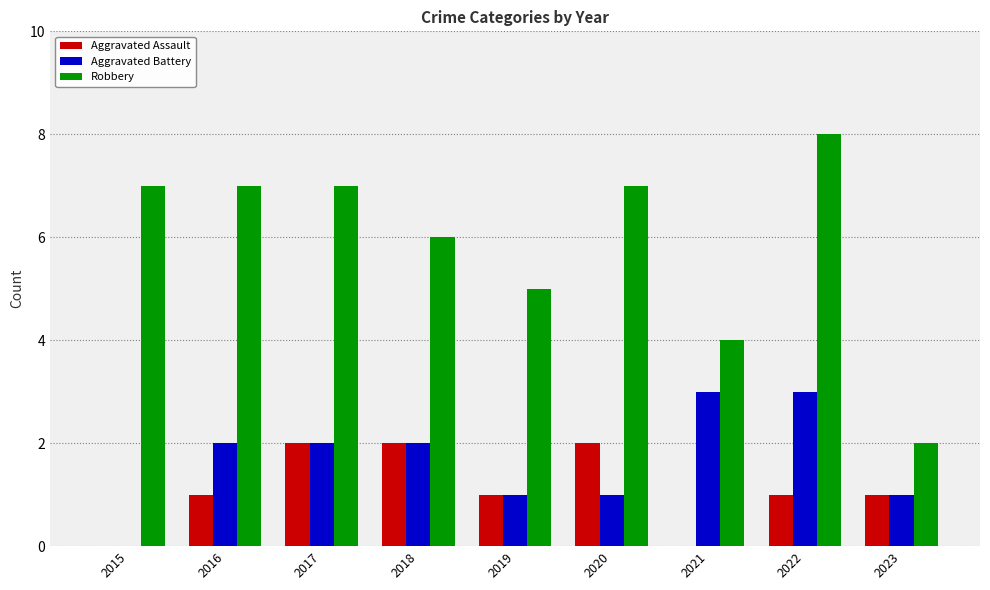

What is the total value across all series at 2020?

10